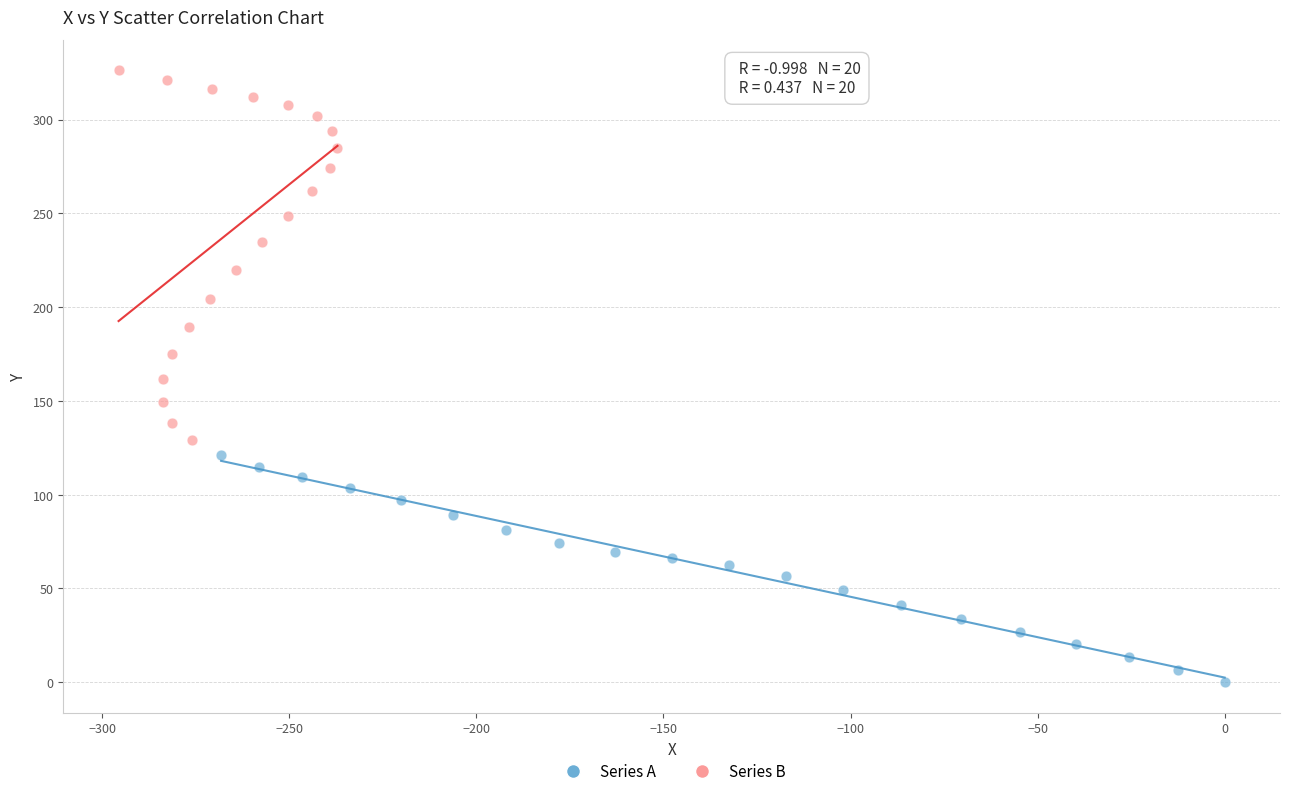

Which series has the widest spread of Y values?

Series B